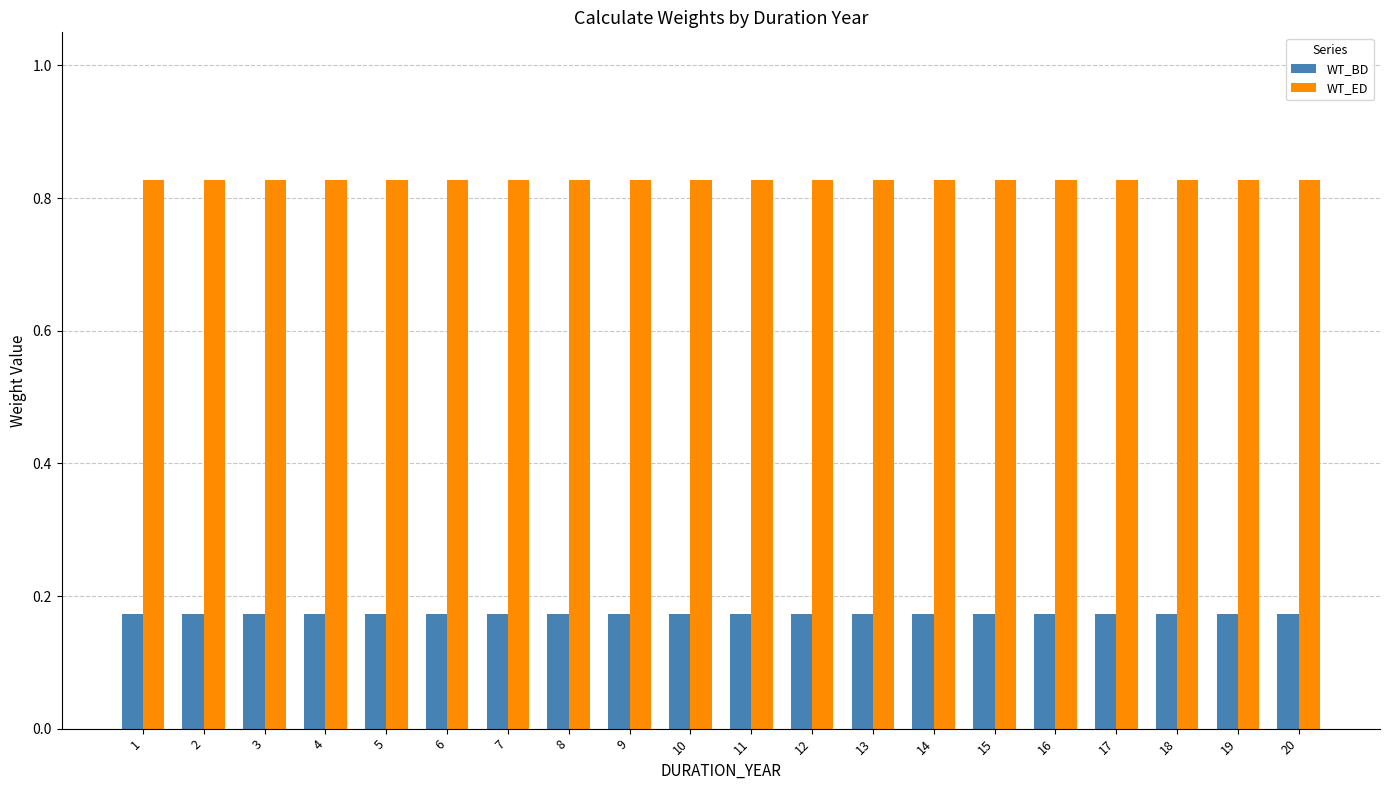

What is the difference between the highest and lowest values at 20?

0.7